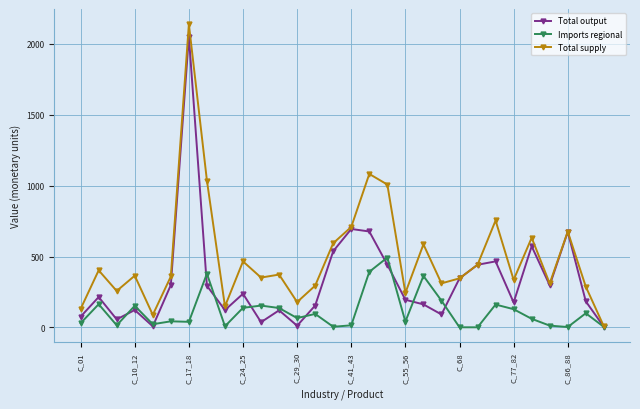

What is the maximum value for Total output?

2052.6